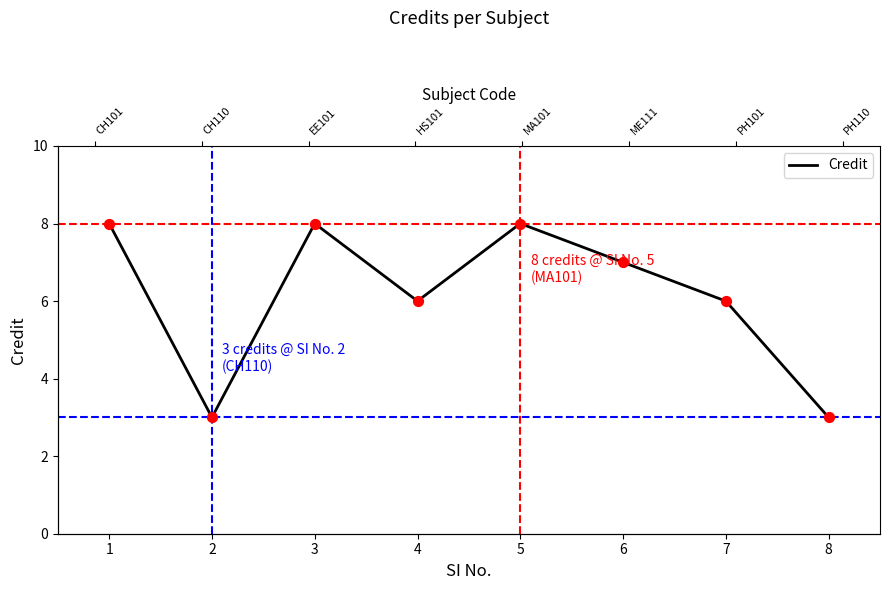

Approximately how many times larger is the value at 5 compared to 2?

2.7